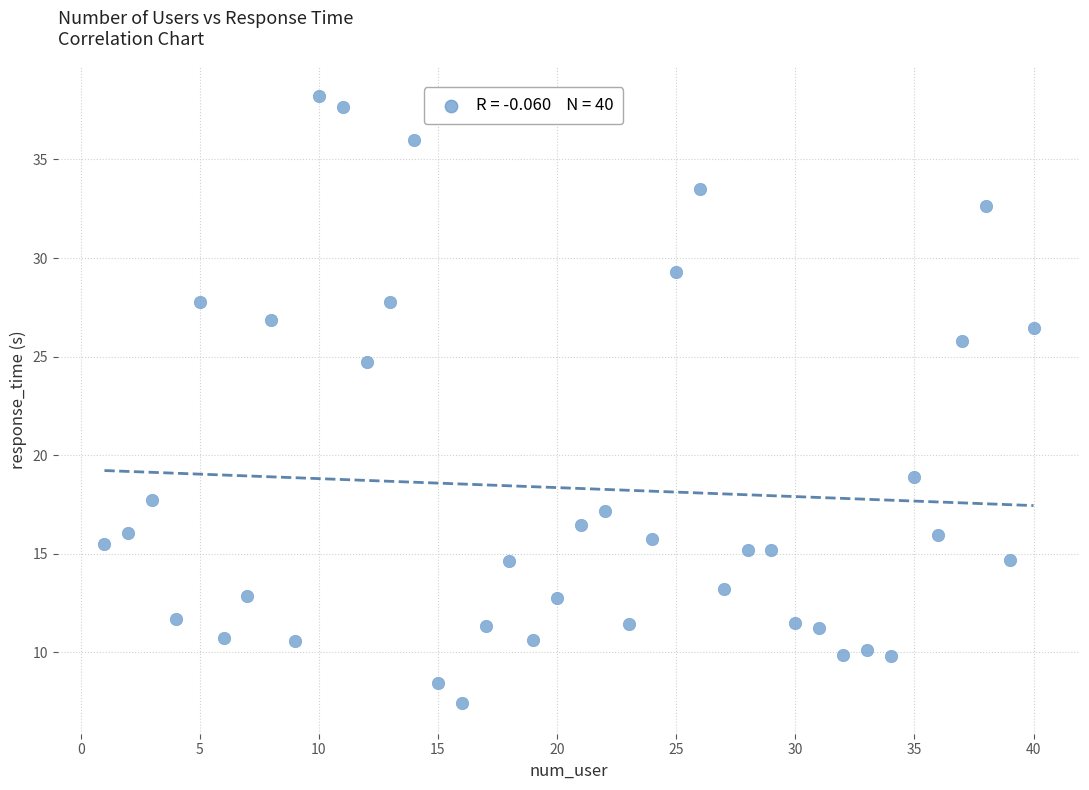

What Y value in the scatter plot is closest to 22?

24.7